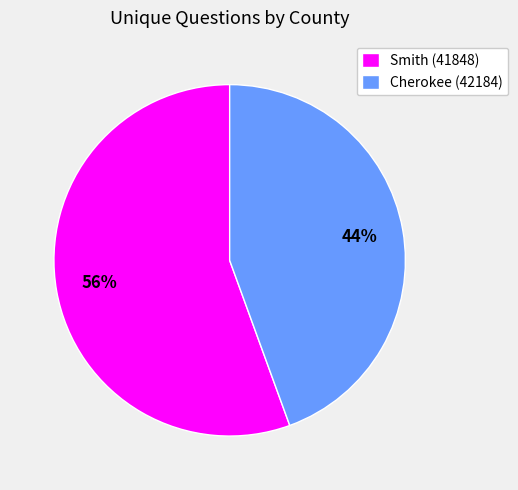

Is there a majority slice in this chart?

Yes